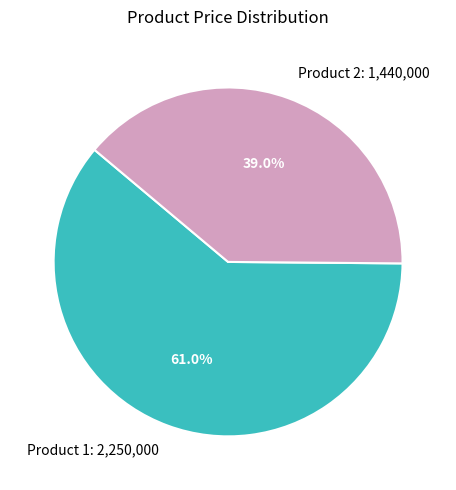

Combined, what portion of the pie is Product 2: 1,440,000 and Product 1: 2,250,000?

100.0%